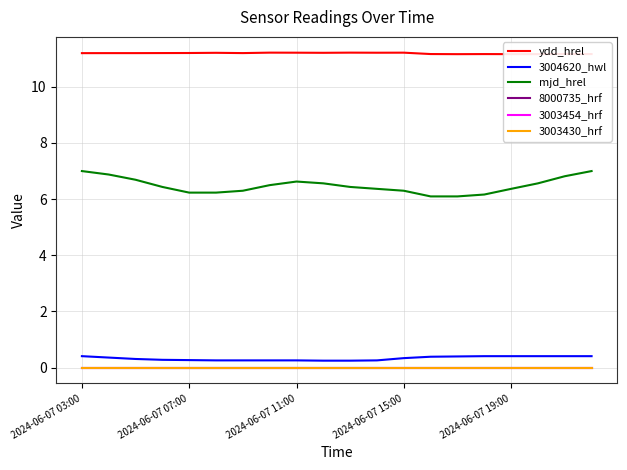

True or false: 8000735_hrf has more than 0 points higher than both neighbors.

False